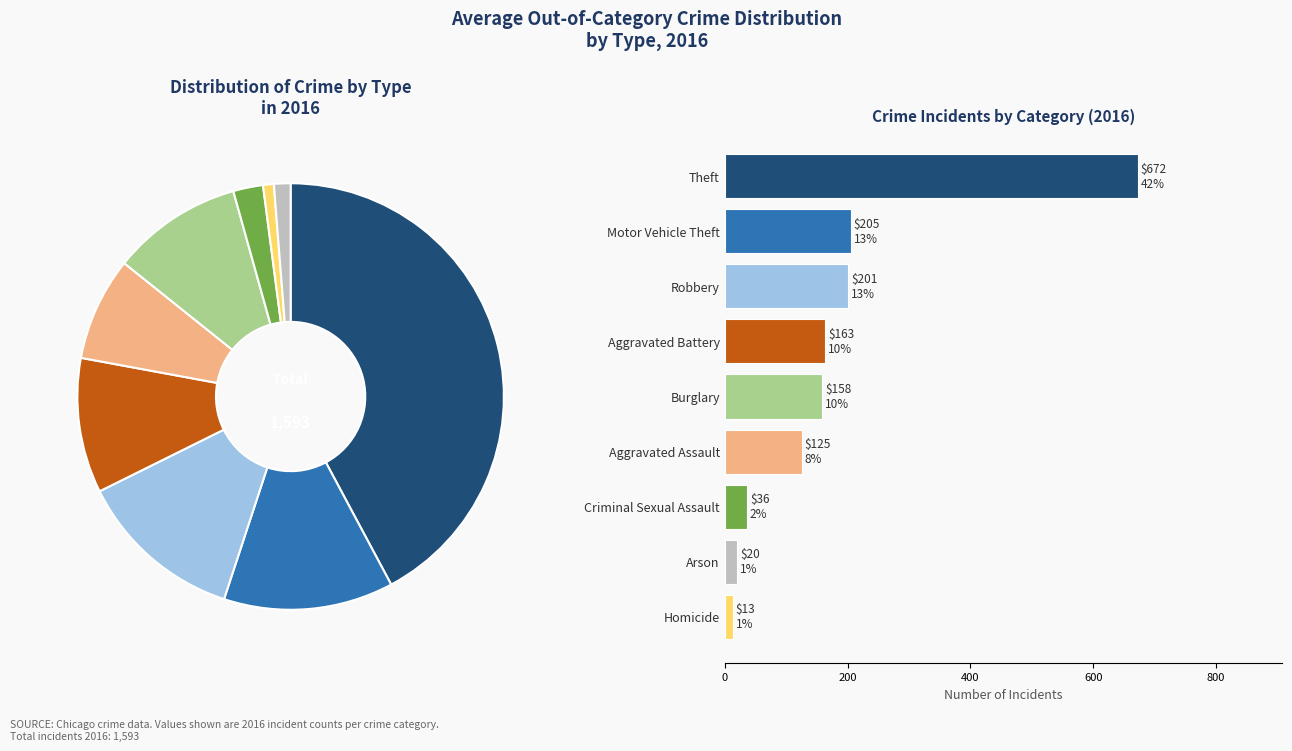

How many slices are in this pie chart?

9